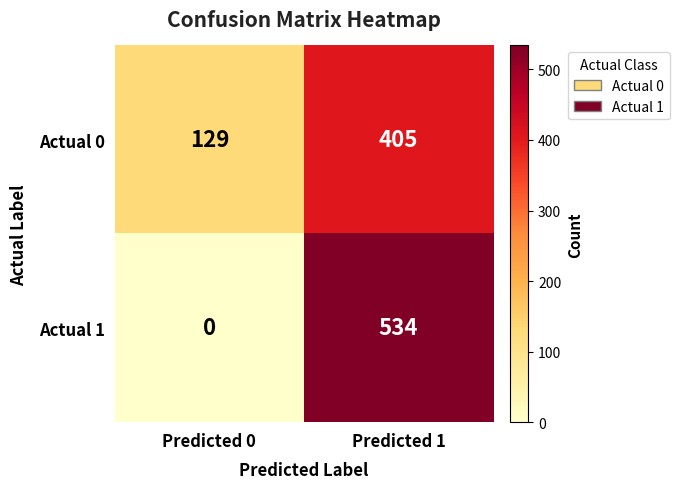

True or false: Actual 0 has a value of 405 at Predicted 1.

True